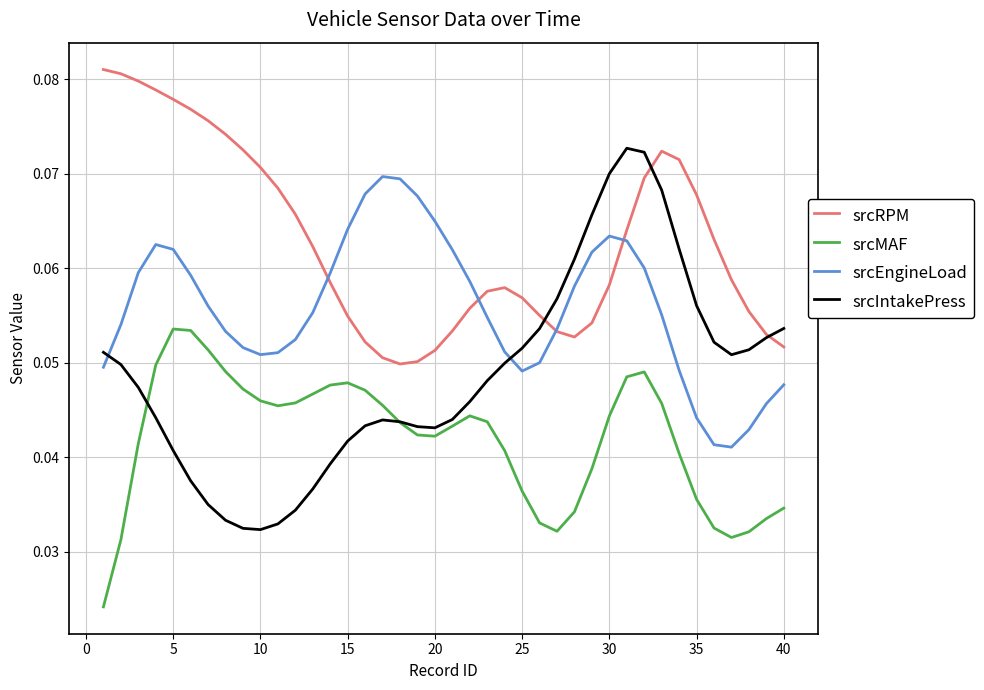

Which series has the widest spread of values?

srcIntakePress